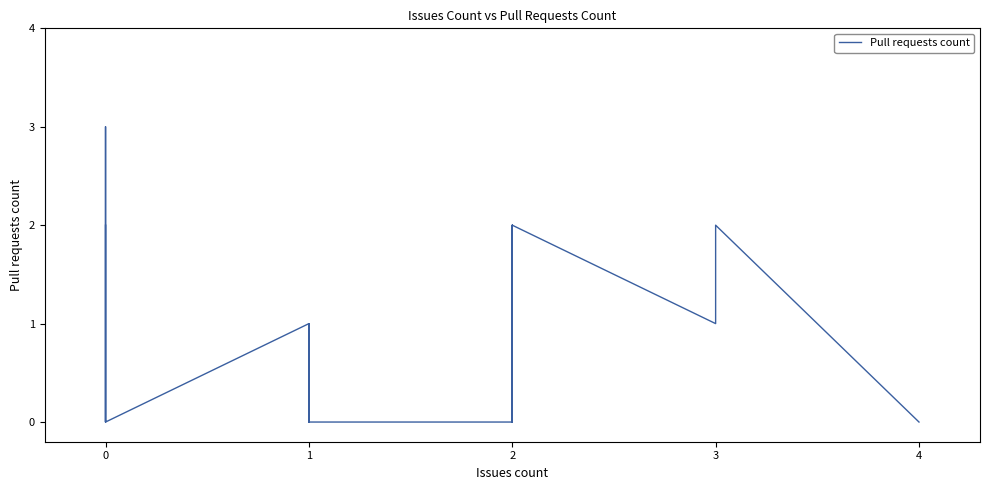

How many lines are shown in the chart?

1